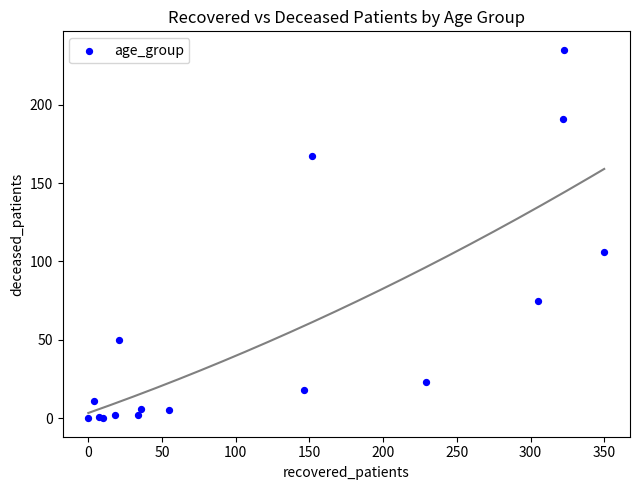

What Y value in the scatter plot is closest to 117?

106